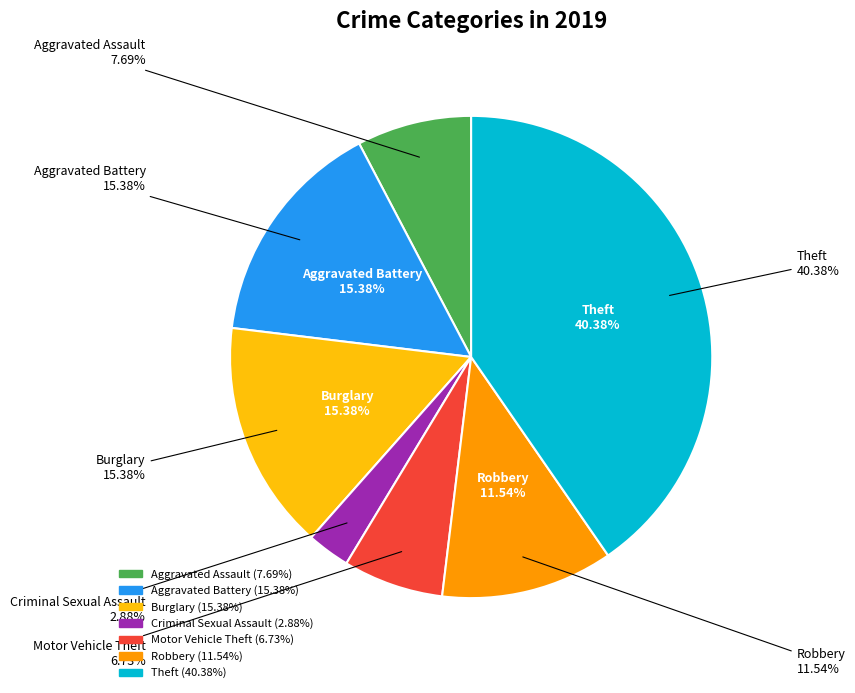

Approximately how many times larger is the value at Criminal Sexual Assault compared to Robbery?

0.2